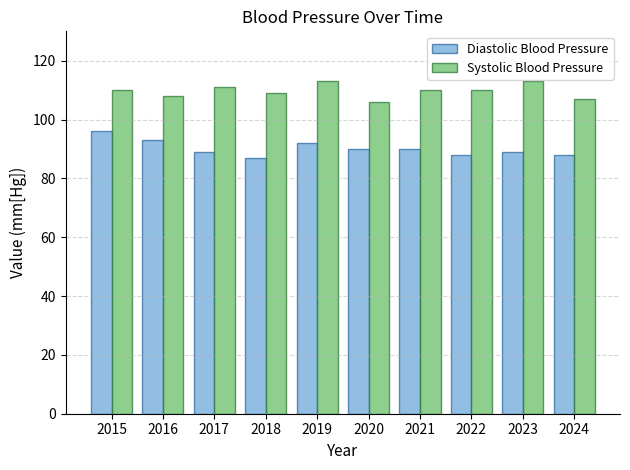

Count the number of data series in this chart.

2